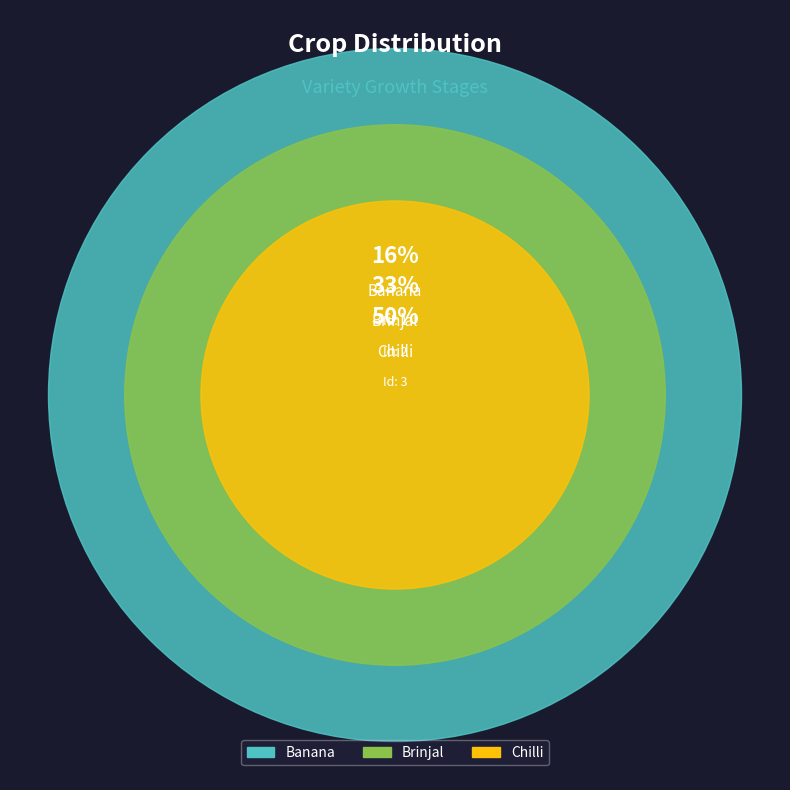

Combined, do Banana and Brinjal account for over 50%?

No